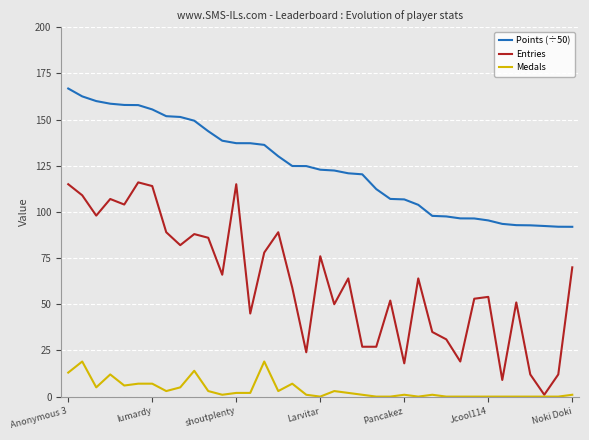

Which series has the widest spread of values?

Entries